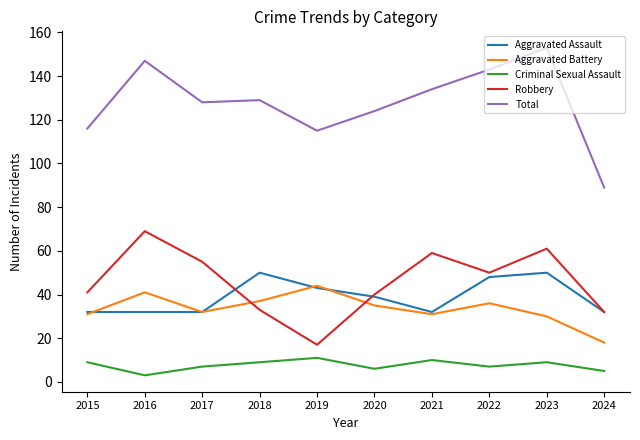

Which series changed the most between 2019 and 2023?

Robbery